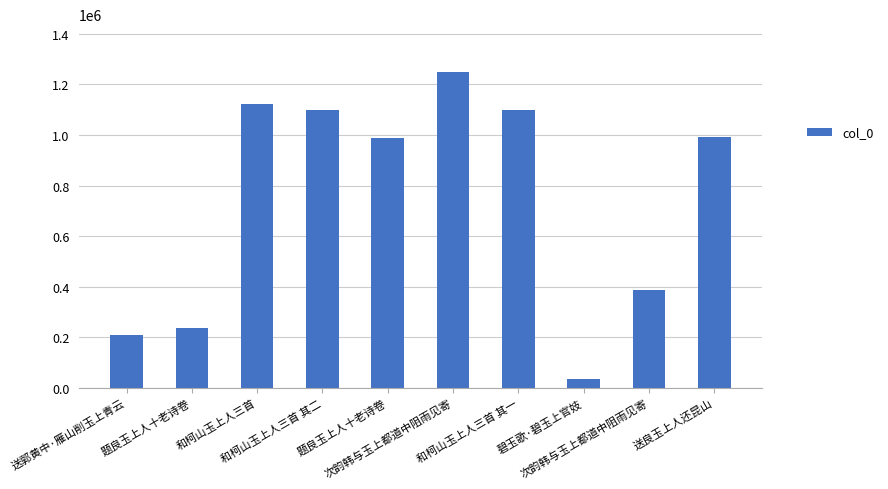

Are the bars horizontal?

No